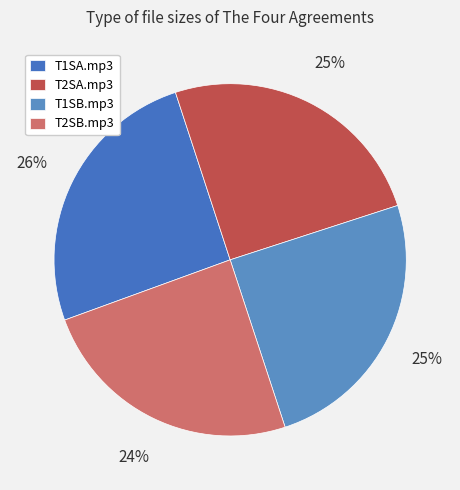

How many segments does this pie chart have?

4